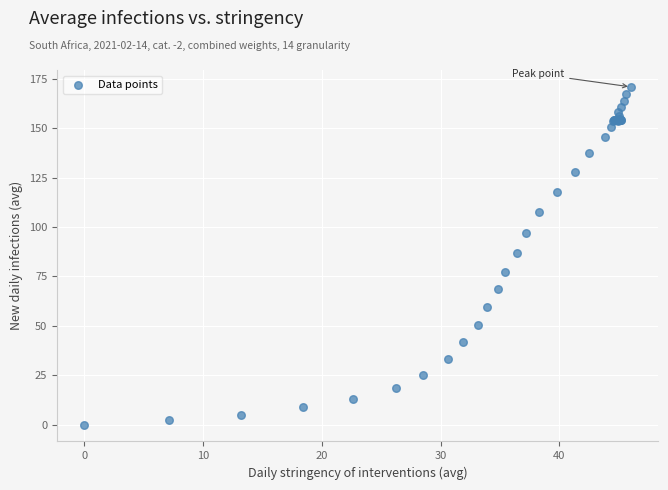

What Y value in the scatter plot is closest to 85?

86.9